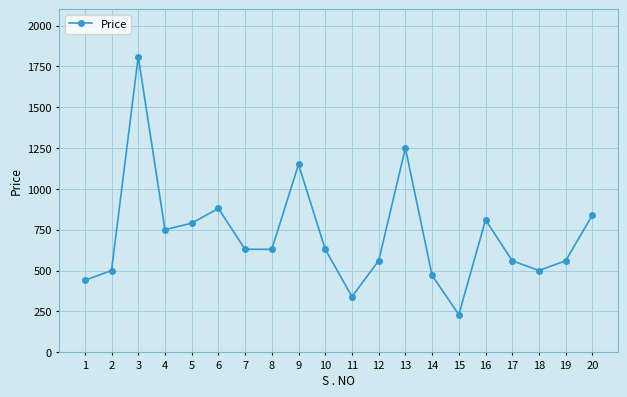

What is the minimum value shown in the chart?

230